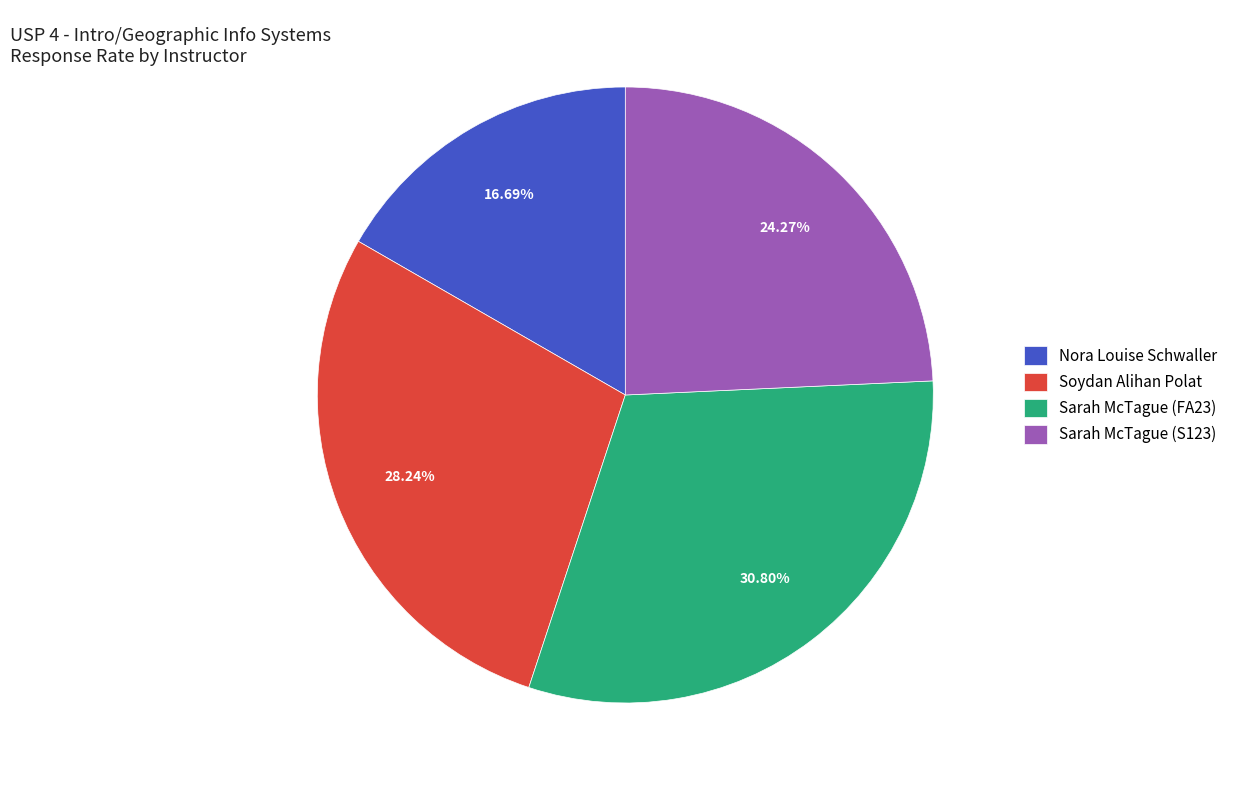

Does Sarah McTague (FA23) account for over 50% of the chart?

No